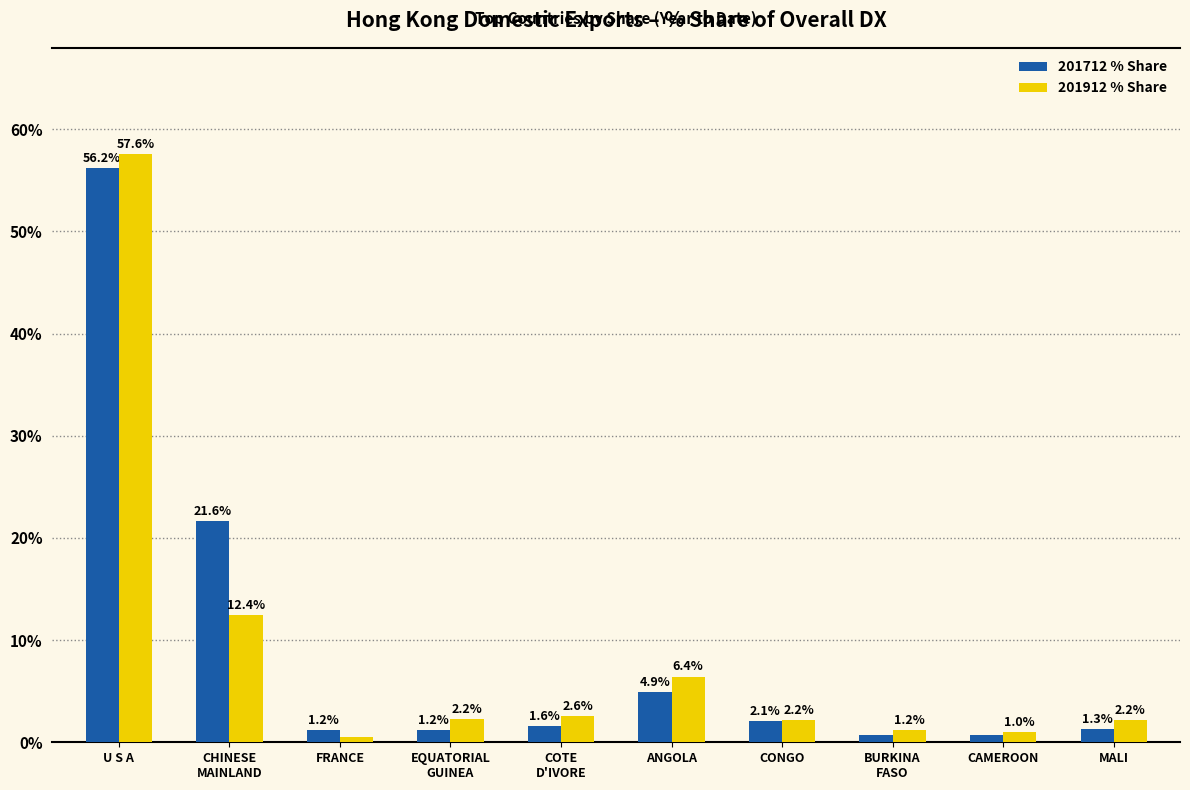

At which category is the sum across all series the highest?

U S A